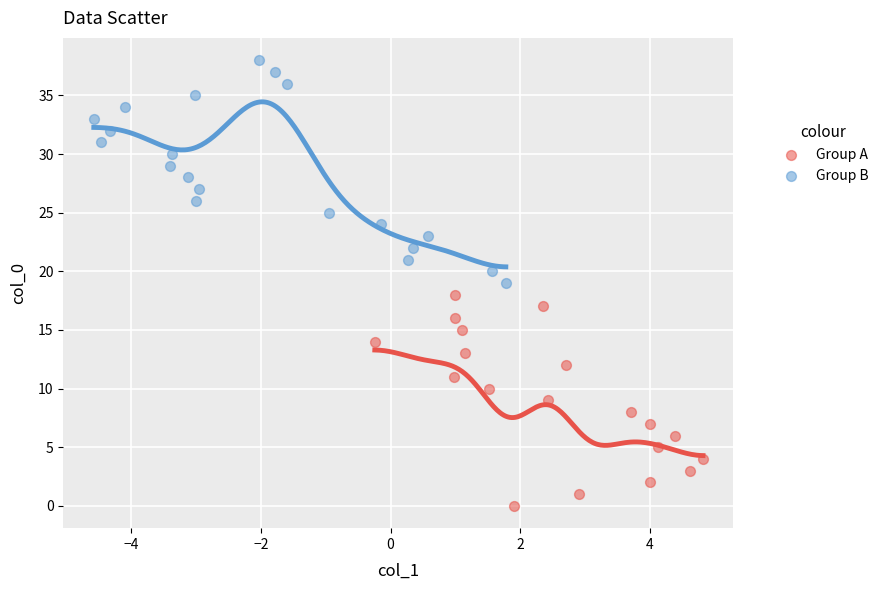

Which series contains the highest Y value?

Group B